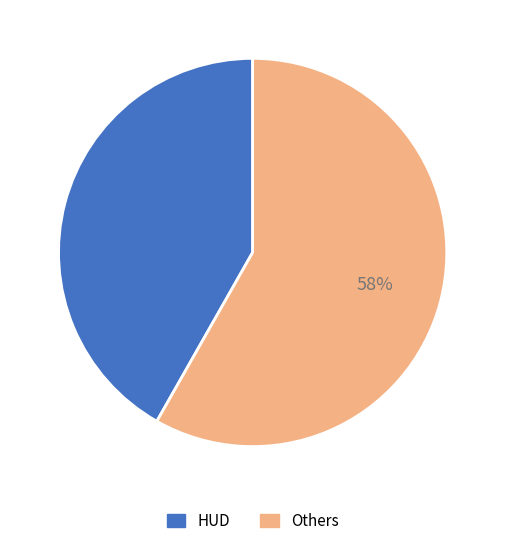

Is there any slice that represents more than half of the pie?

Yes